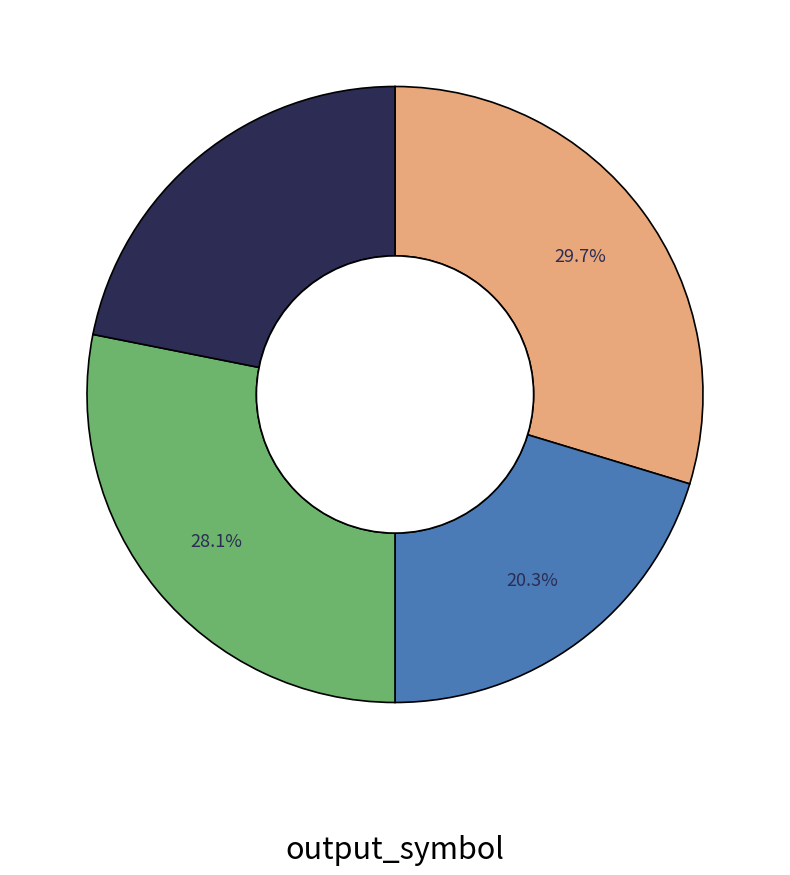

Is there a majority slice in this chart?

No